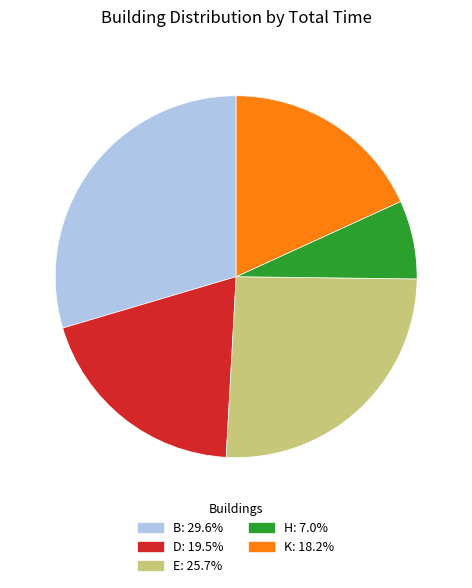

What is the ratio of the value at E to the value at K?

1.4